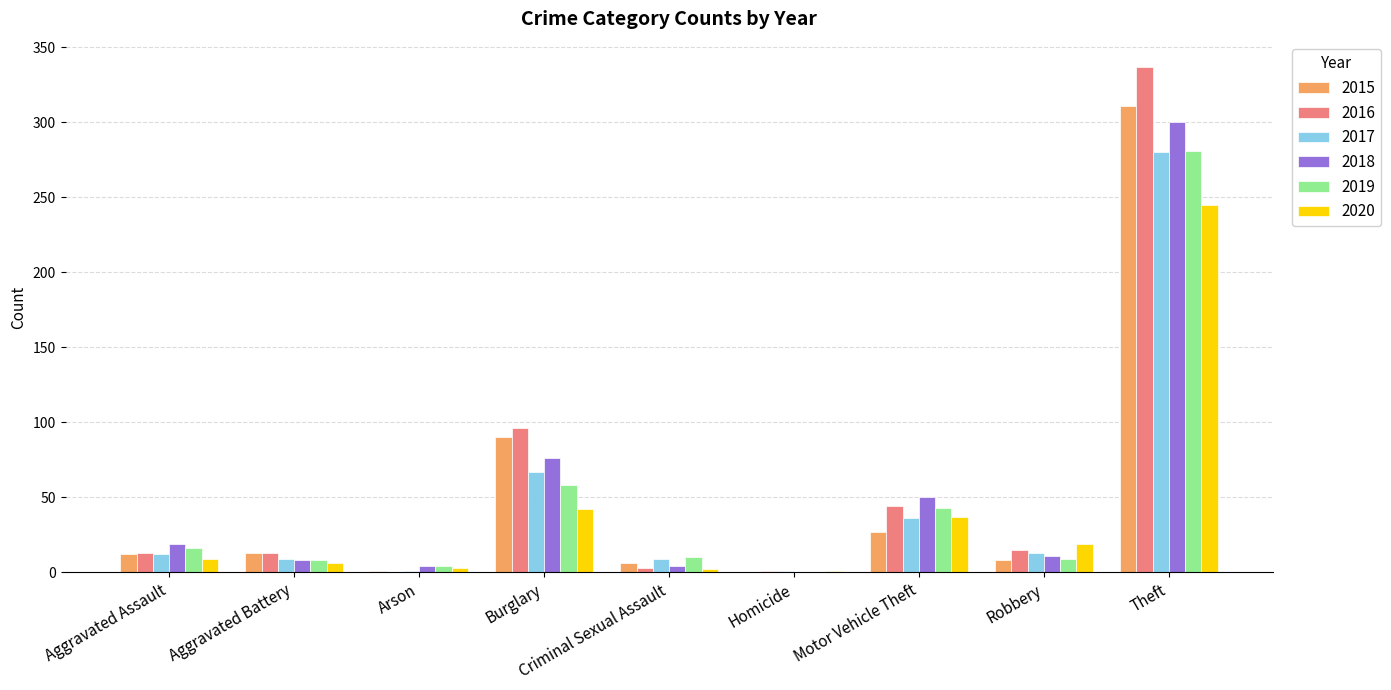

The 2018 series shows -90 at Homicide. True or false?

False